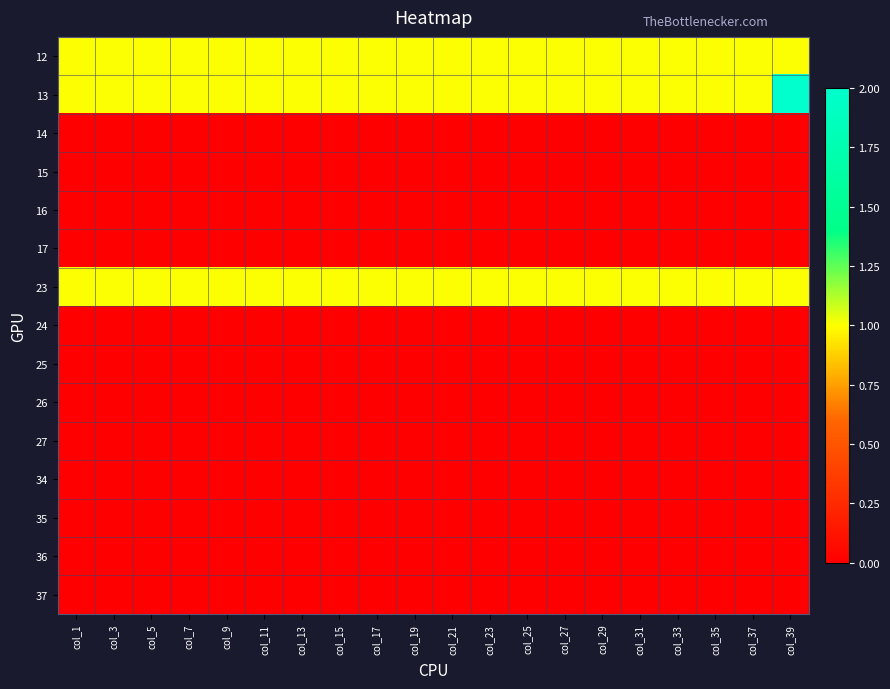

What is the maximum value shown in the chart?

2